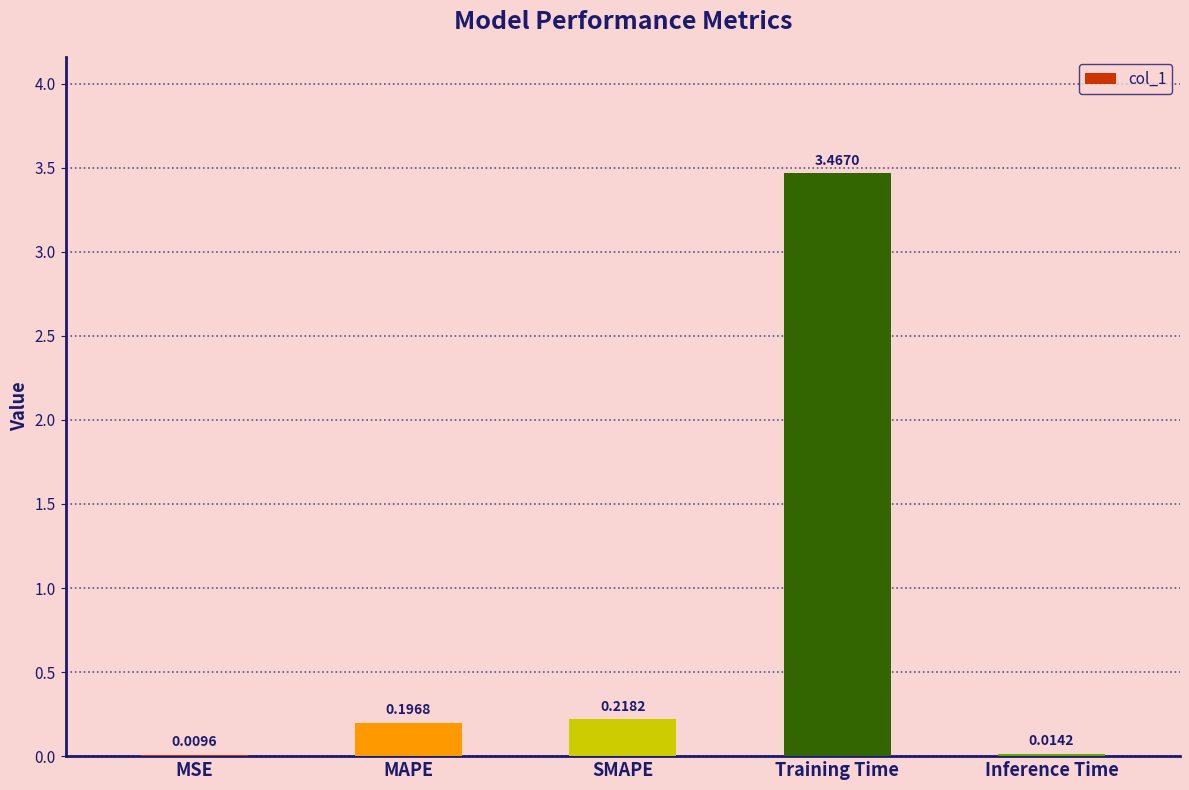

Which label corresponds to the largest value in the chart?

Training Time